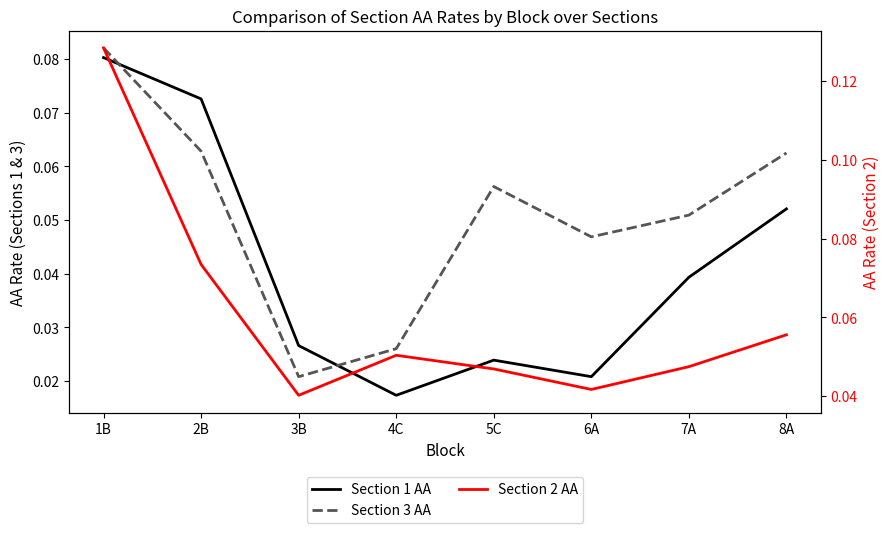

Reading left to right, list all the values displayed in this chart.

Section 1 AA: 0.1	0.1	0.0	0.0	0.0	0.0	0.0	0.1
Section 3 AA: 0.1	0.1	0.0	0.0	0.1	0.0	0.1	0.1
Section 2 AA: 0.1	0.1	0.0	0.1	0.0	0.0	0.0	0.1